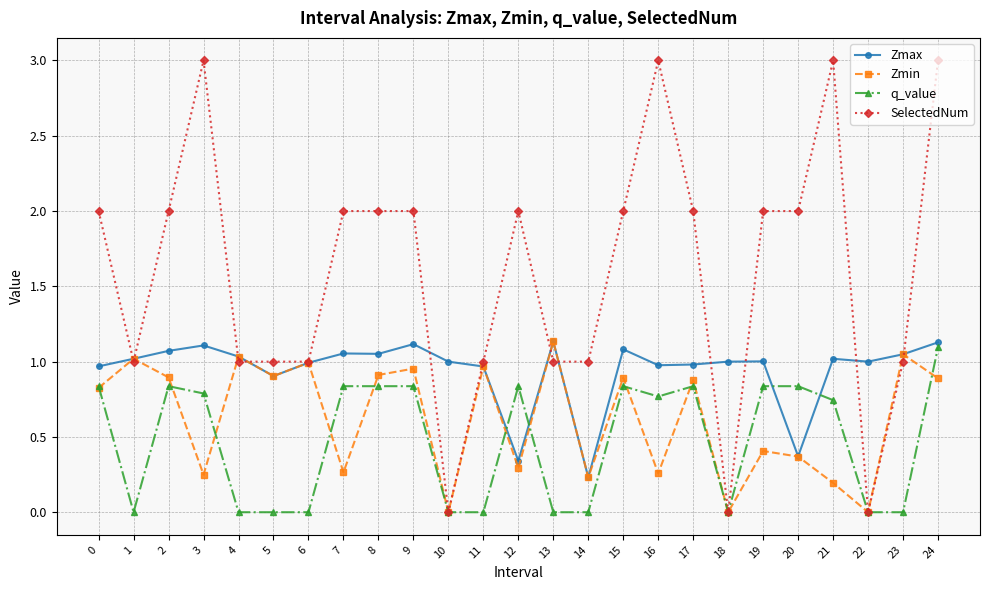

True or false: Zmin has more than 0 interior local peaks.

True